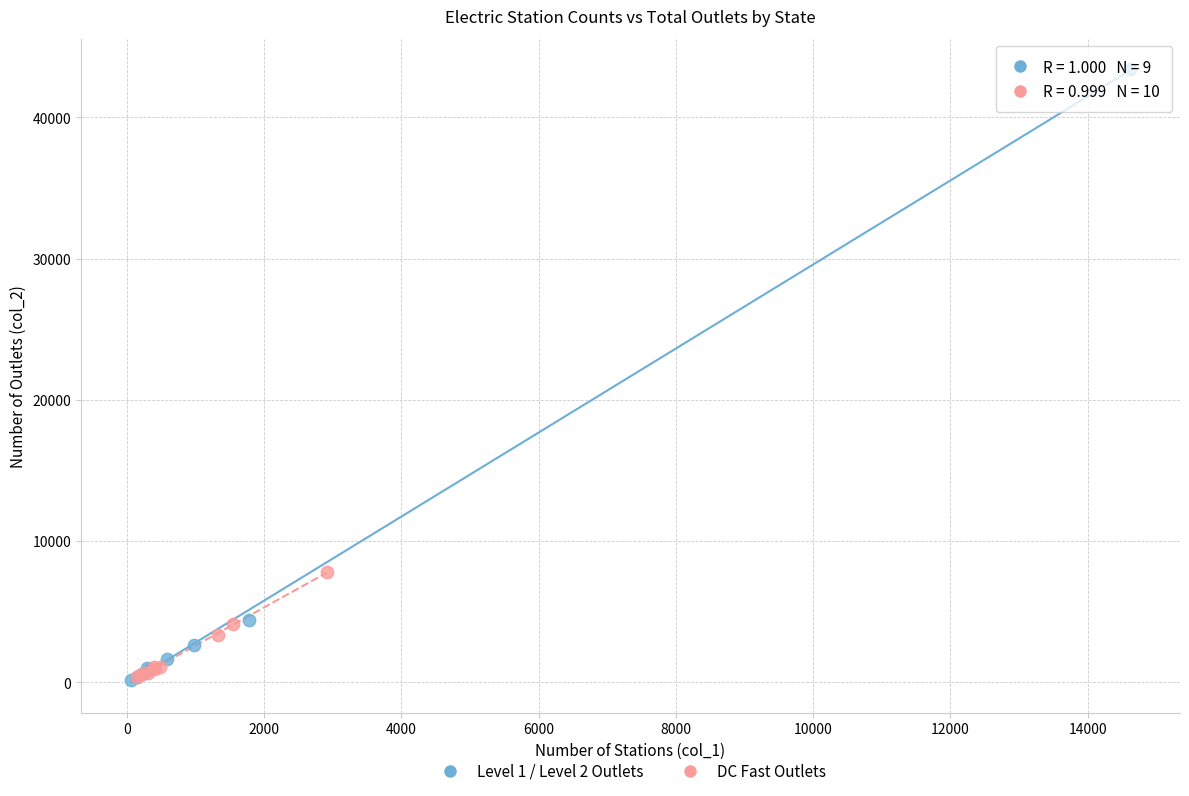

Which series has the largest Y range (max minus min)?

Level 1 / Level 2 Outlets